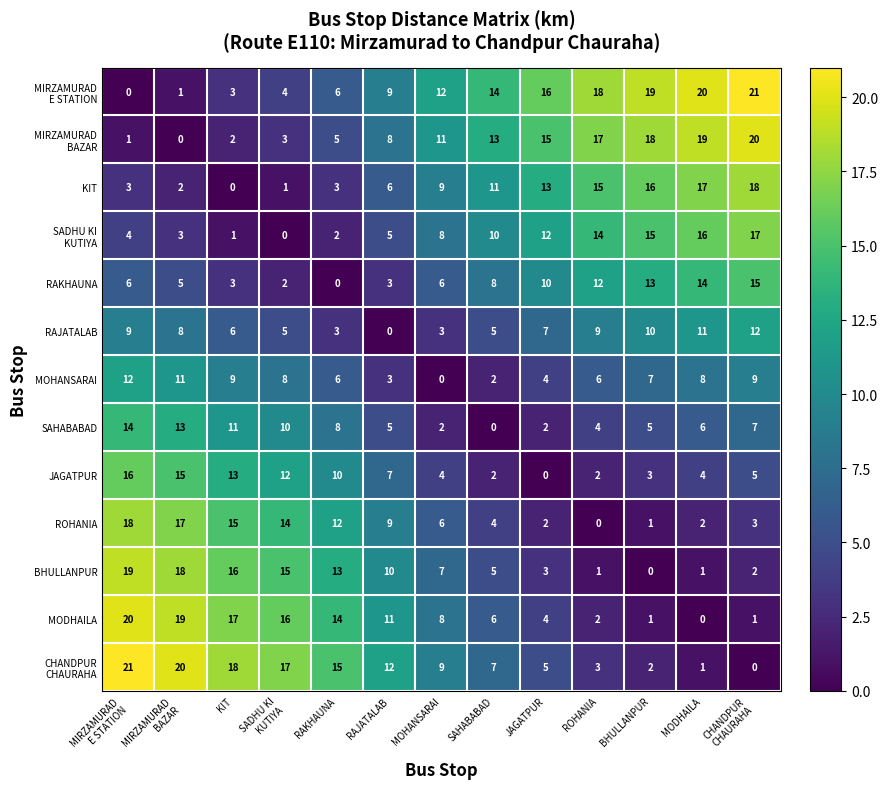

What is the difference between the second highest and second lowest values in the RAKHAUNA series?

12